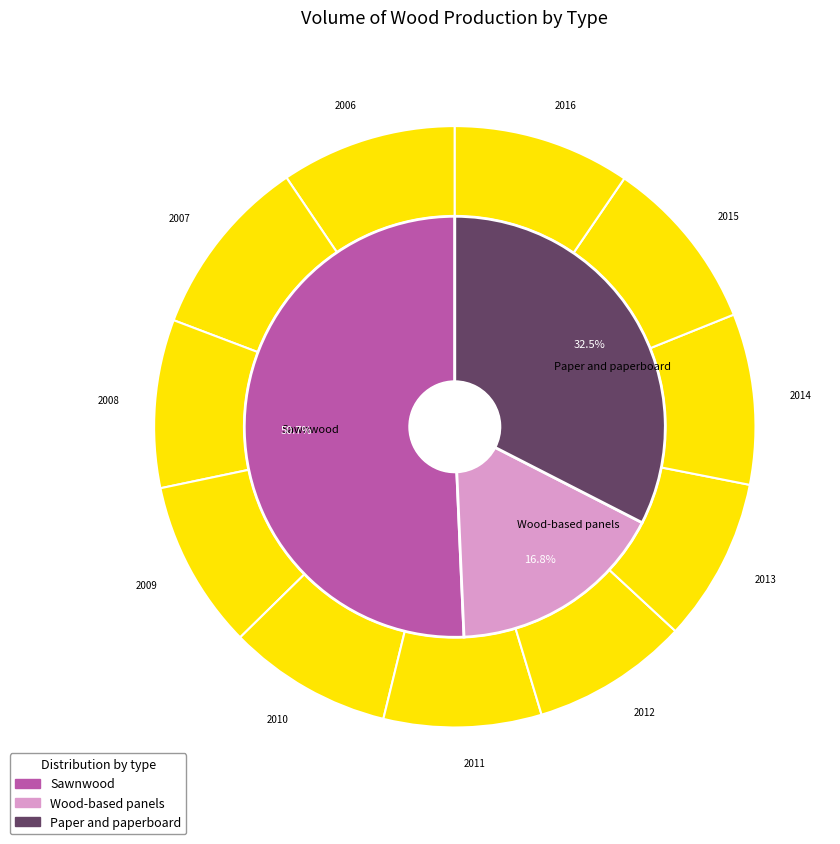

To the nearest percent, what is the average slice percentage?

9%